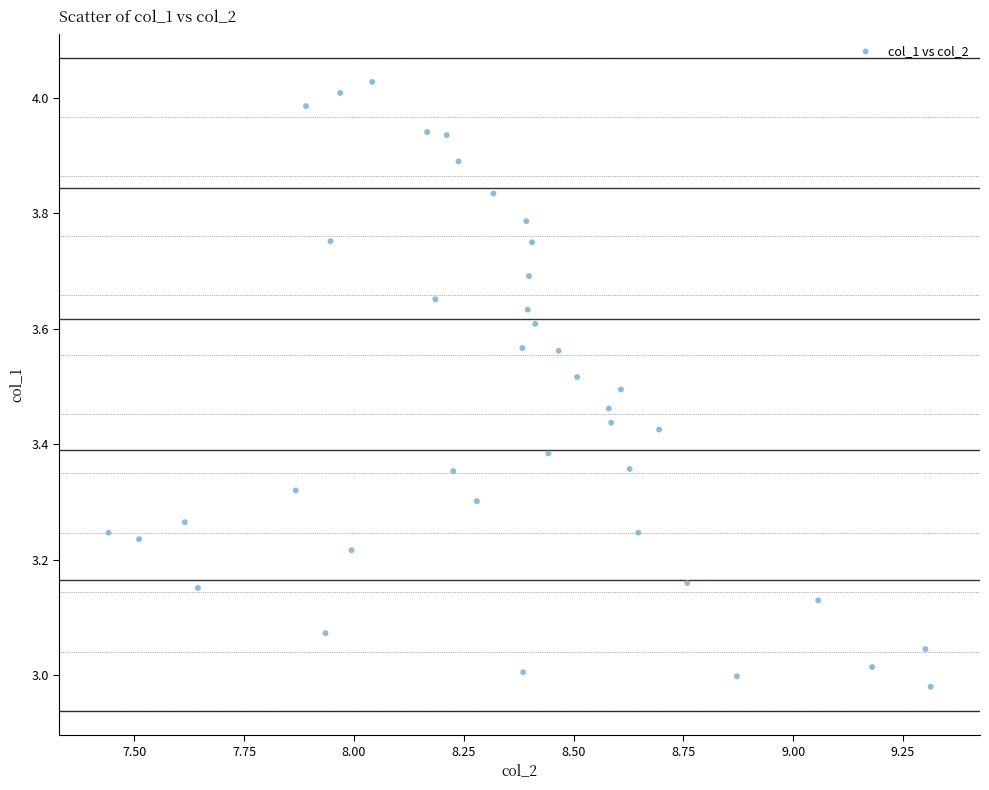

What is the range of X values (max minus min)?

1.9